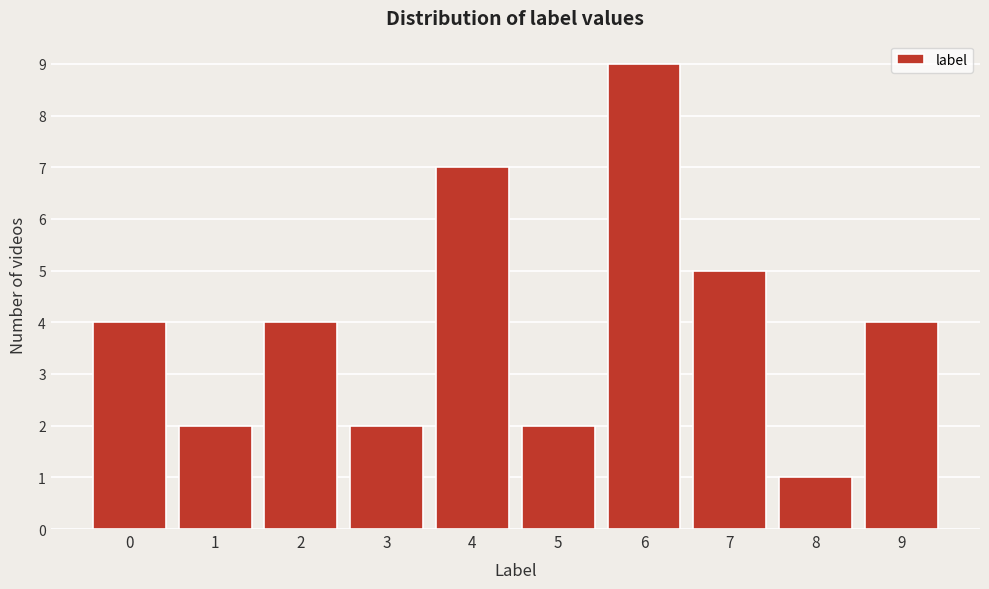

Reading left to right, transcribe all the data shown in this chart.

0=4	1=2	2=4	3=2	4=7	5=2	6=9	7=5	8=1	9=4